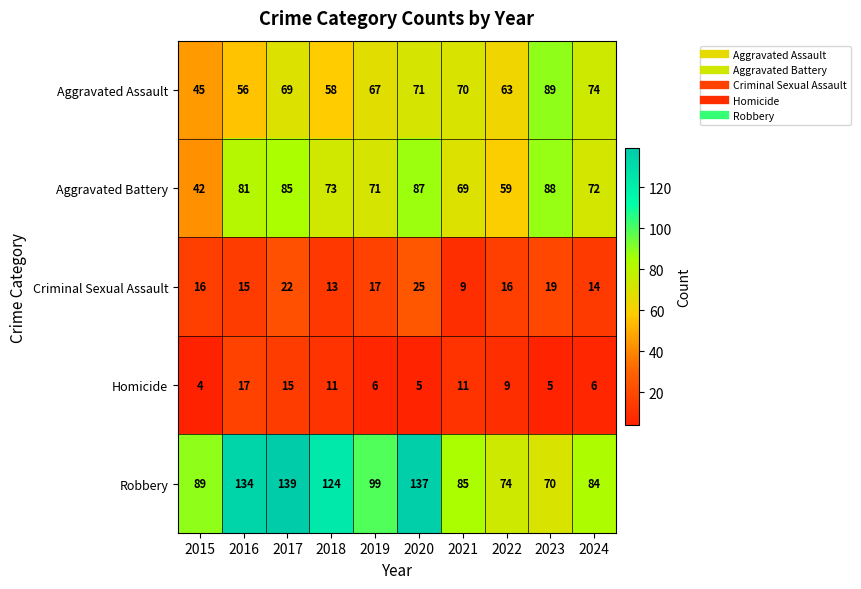

What value does the Aggravated Battery series have at 2017?

85